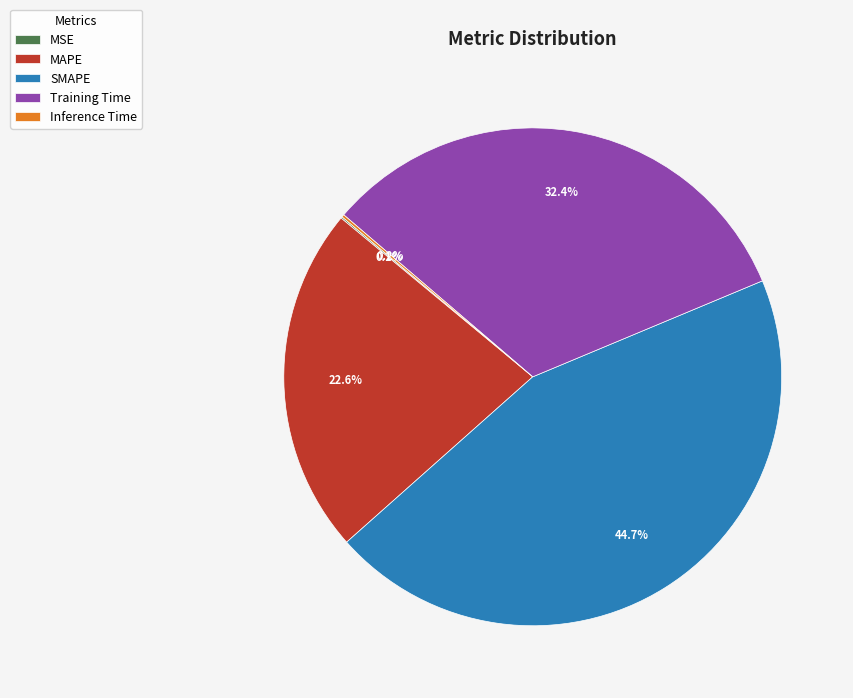

The MAPE slice represents 36% of the pie. True or false?

False